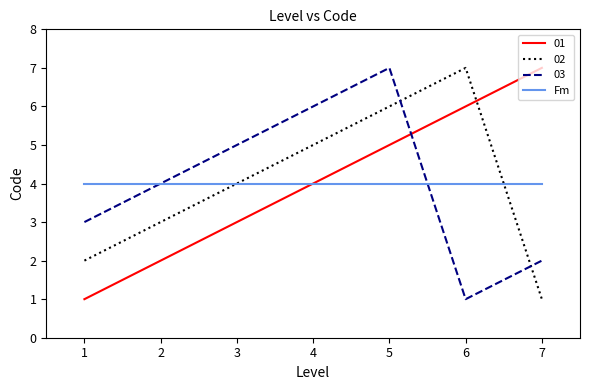

What is the highest value of the Fm series?

4